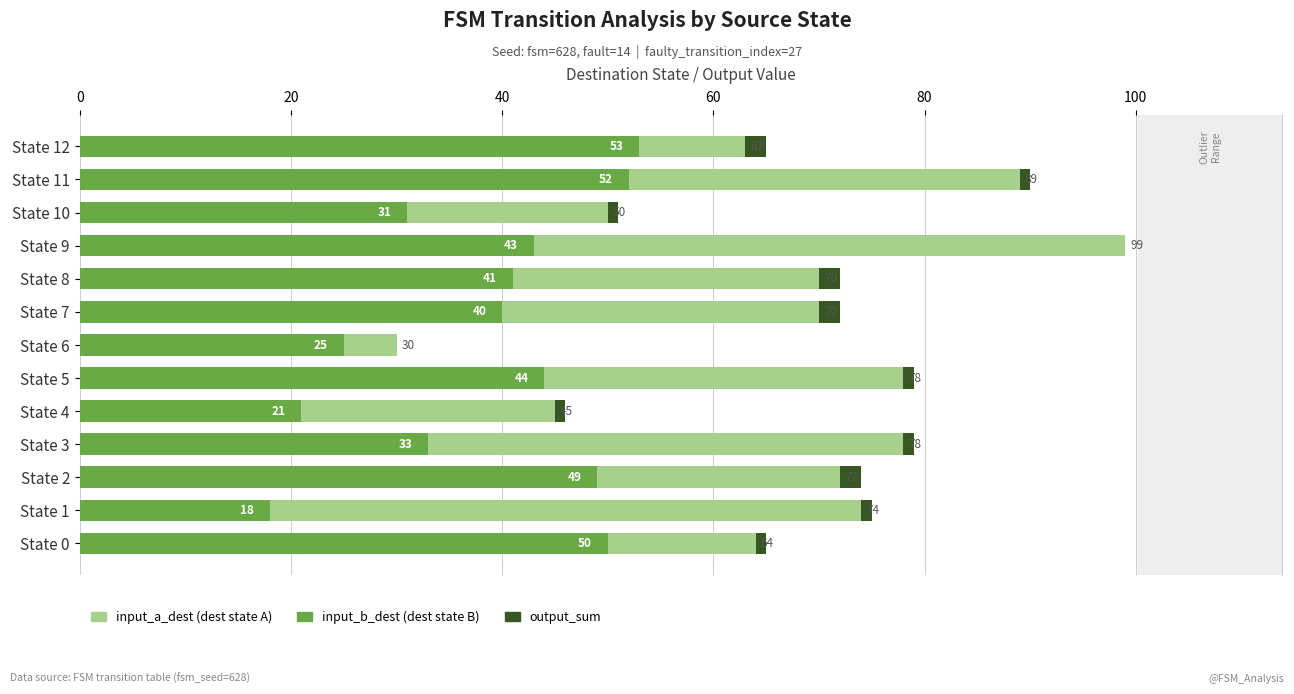

What is the total value across all series at State 9?

99